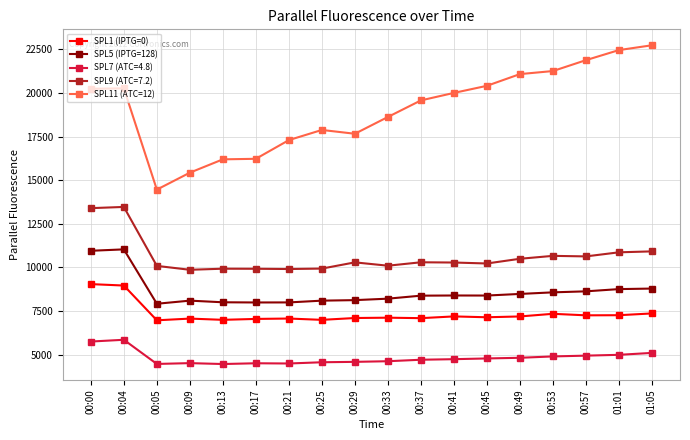

What is the minimum value shown in the chart?

4463